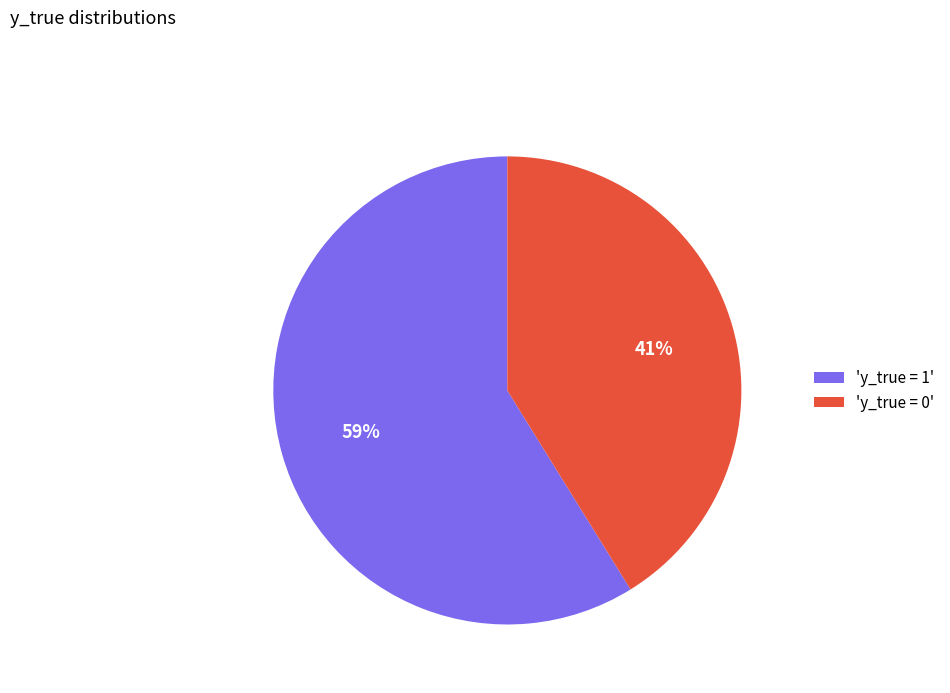

What is the ratio of the value at 'y_true = 0' to the value at 'y_true = 1'?

0.7